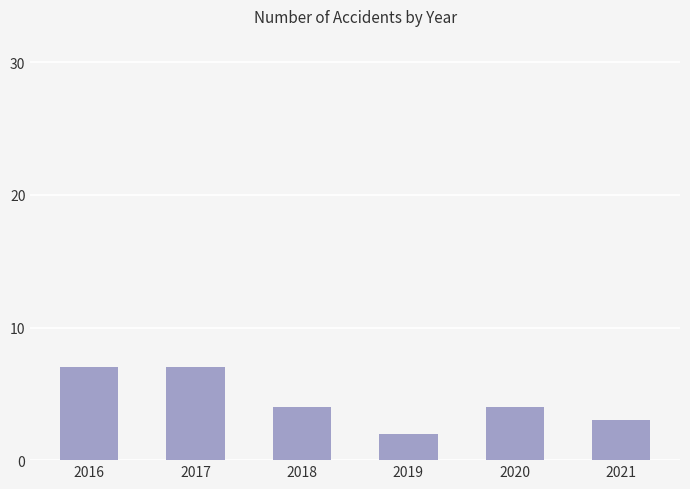

How many categories are shown in the chart?

6